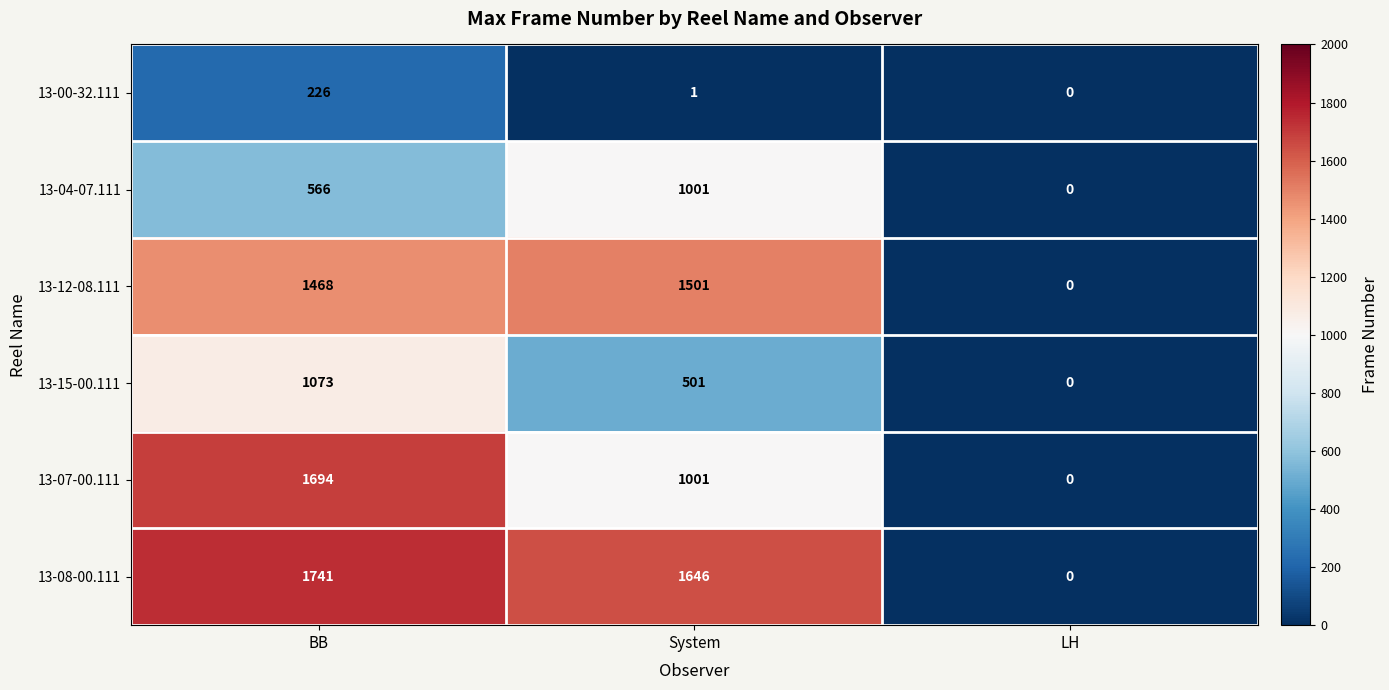

Which label corresponds to the smallest value in the chart?

LH